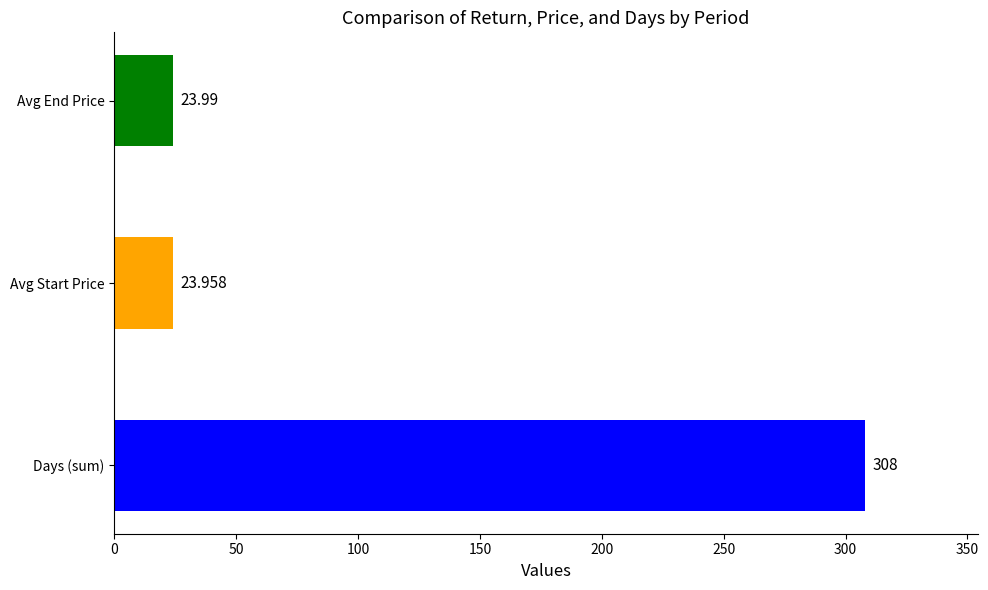

Where is the data nearest to the value 165?

Avg End Price